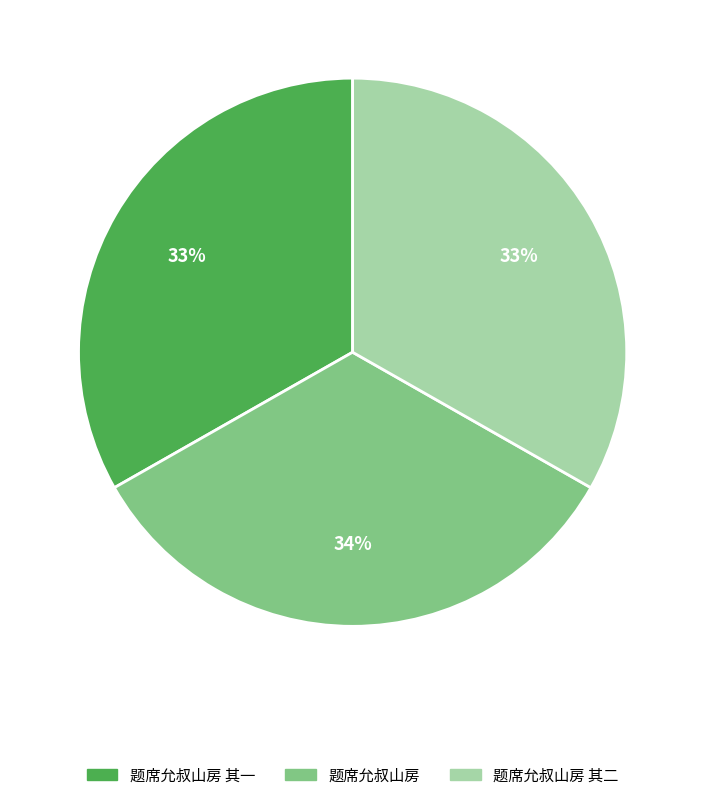

What is the ratio of the value at 题席允叔山房 to the value at 题席允叔山房 其二?

1.0